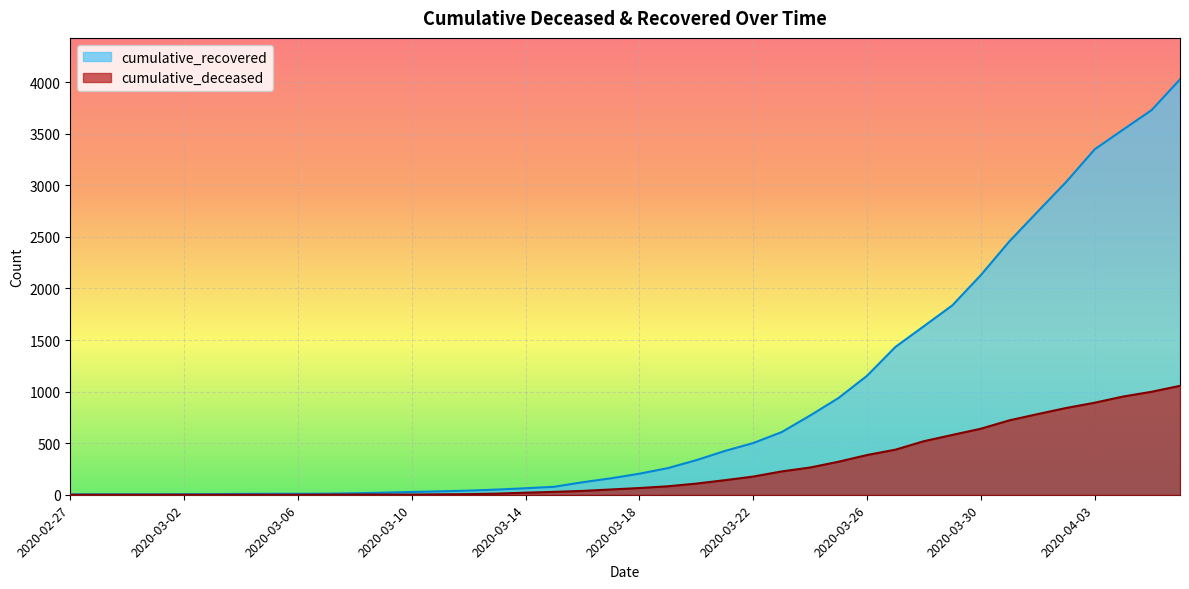

What is the difference between the maximum and minimum values in the cumulative_recovered series?

4023